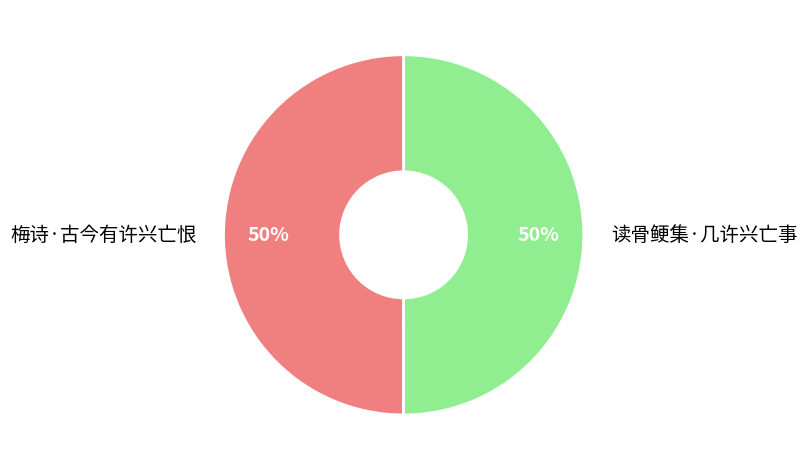

Do 梅诗·古今有许兴亡恨 and 读骨鲠集·几许兴亡事 together represent more than half of the pie?

Yes